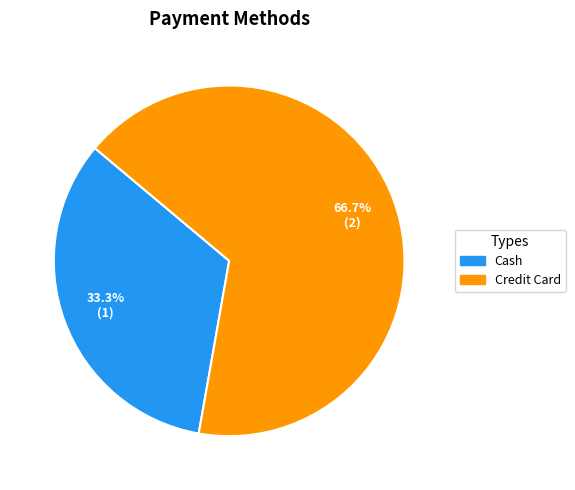

Does Credit Card represent more than half of the total?

Yes